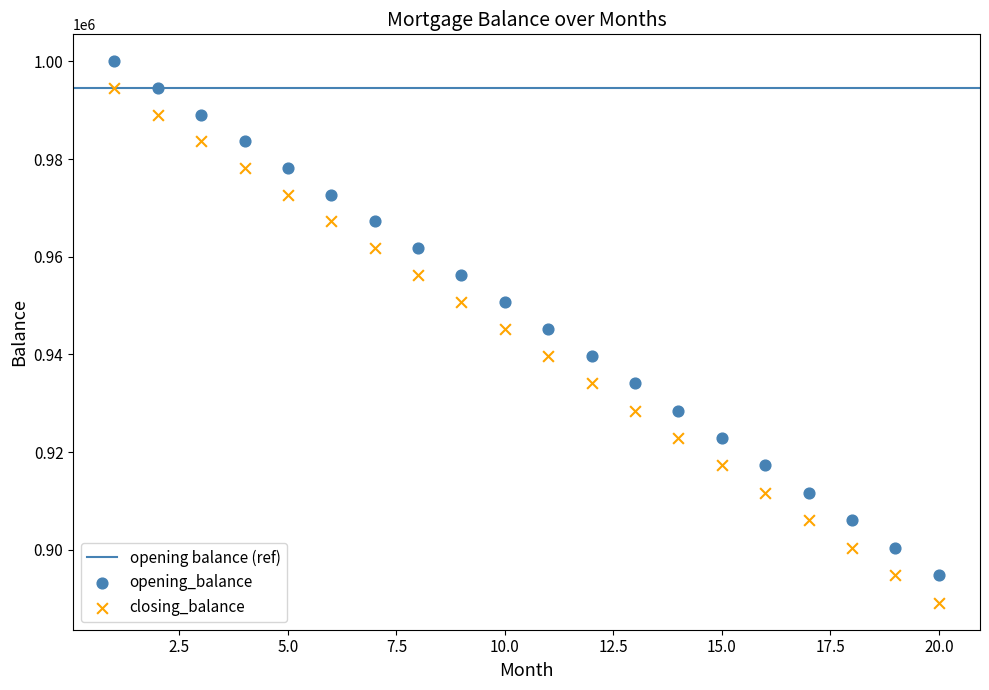

Across all data points, what is the range of Y values (max minus min)?

110807.7